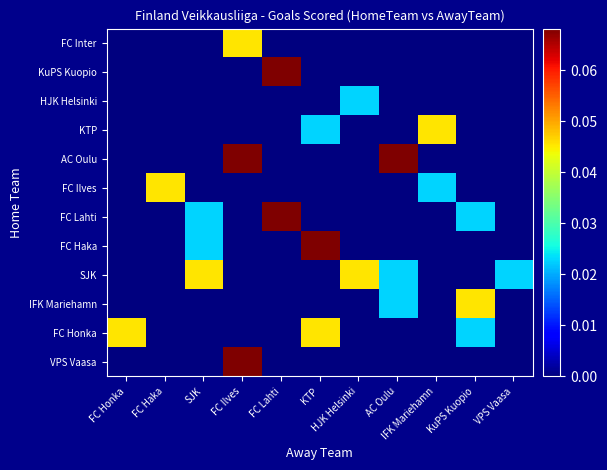

Rank the series at FC Honka from highest to lowest value.

FC Honka, FC Inter, KuPS Kuopio, HJK Helsinki, KTP, AC Oulu, FC Ilves, FC Lahti, FC Haka, SJK, IFK Mariehamn, VPS Vaasa